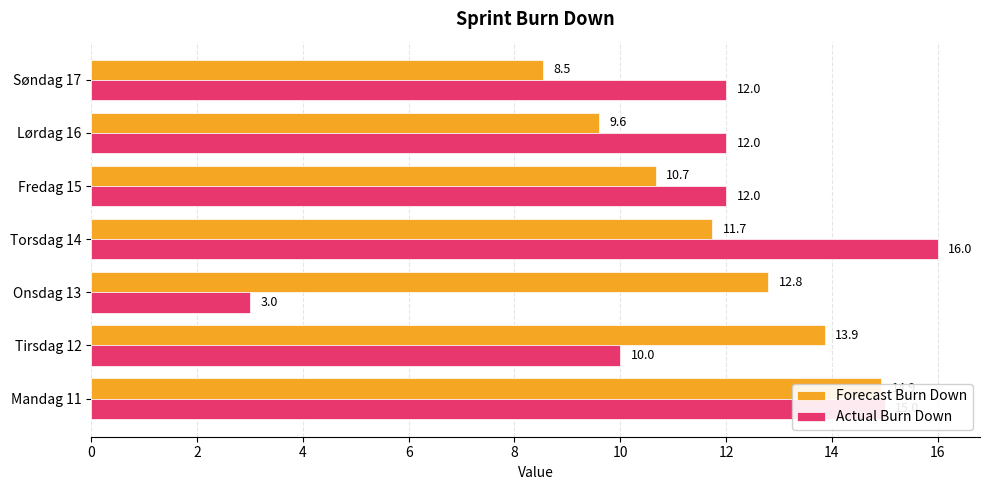

Rank the series at Mandag 11 from highest to lowest value.

Actual Burn Down, Forecast Burn Down